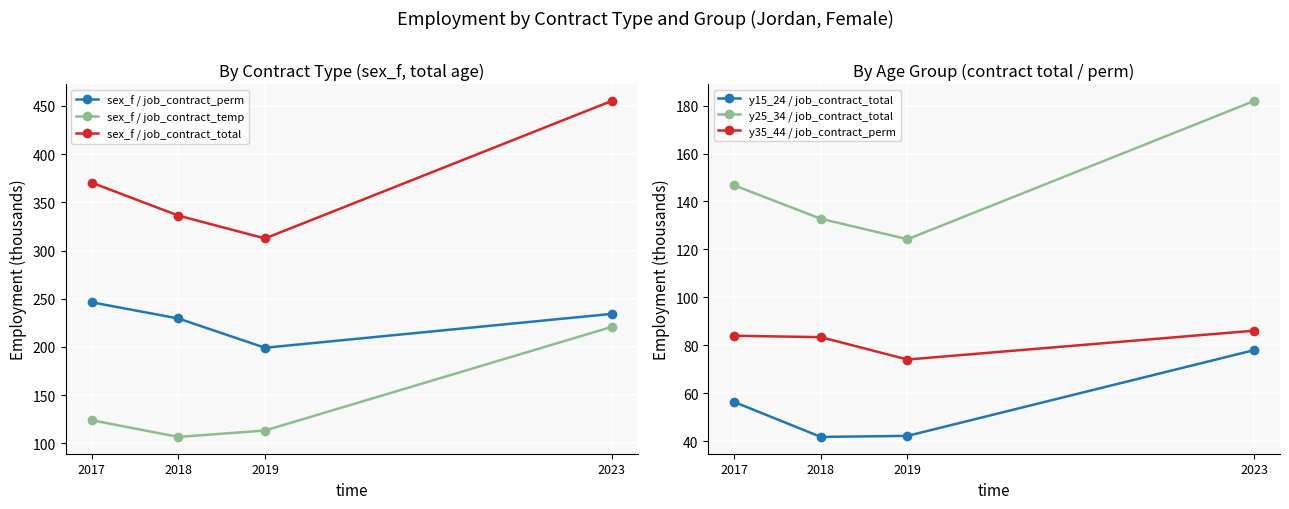

Is it true that y25_34 / job_contract_total equals 124.2 at 2019?

True